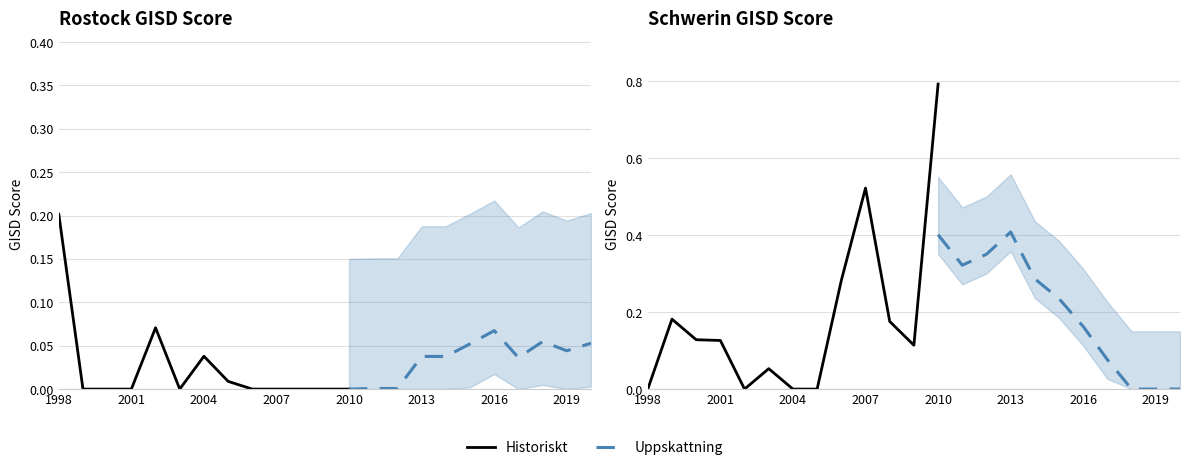

Count the number of data series in this chart.

2